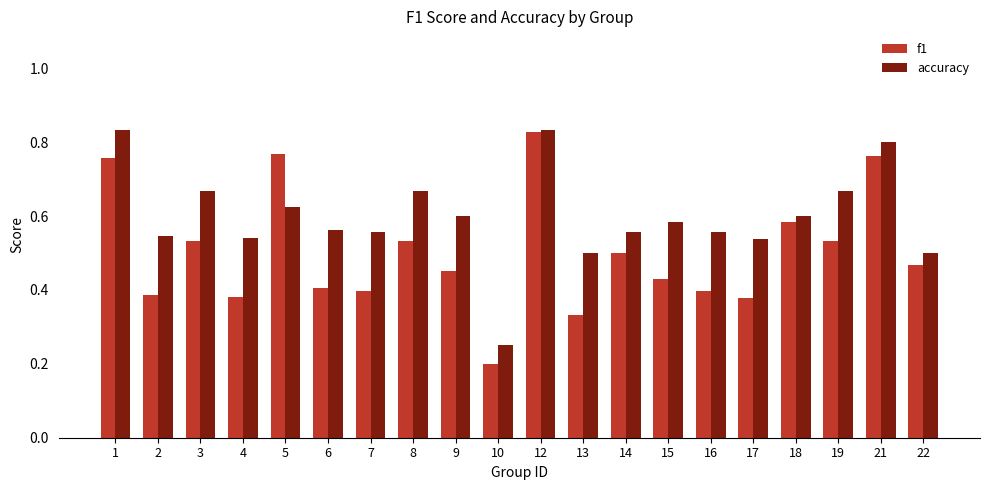

What is the sum of all accuracy values?

12.0